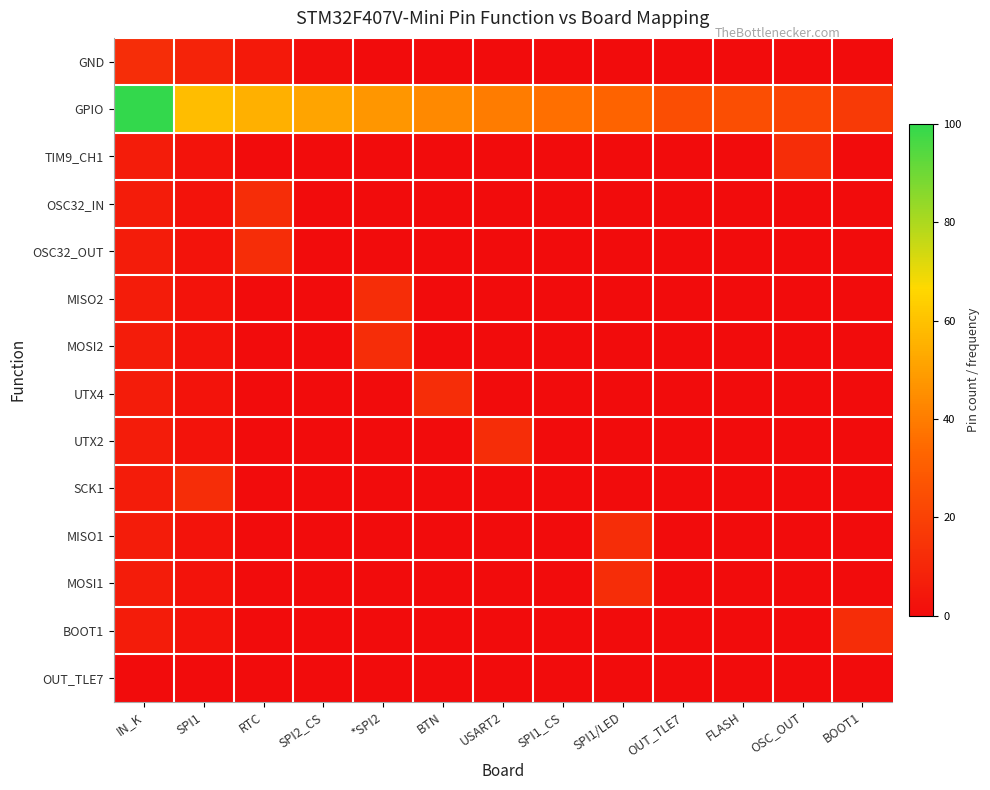

Reading left to right, transcribe all the data shown in this chart.

GND: IN_K=12.5	SPI1=8.7	RTC=5.0	SPI2_CS=1.2	*SPI2=0.0	BTN=0.0	USART2=0.0	SPI1_CS=0.0	SPI1/LED=0.0	OUT_TLE7=0.0	FLASH=0.0	OSC_OUT=0.0	BOOT1=0.0
GPIO: IN_K=100.0	SPI1=58.7	RTC=55.0	SPI2_CS=51.2	*SPI2=47.5	BTN=43.7	USART2=40.0	SPI1_CS=36.2	SPI1/LED=32.5	OUT_TLE7=25.0	FLASH=25.0	OSC_OUT=21.2	BOOT1=17.5
TIM9_CH1: IN_K=6.2	SPI1=2.5	RTC=0.0	SPI2_CS=0.0	*SPI2=0.0	BTN=0.0	USART2=0.0	SPI1_CS=0.0	SPI1/LED=0.0	OUT_TLE7=0.0	FLASH=0.0	OSC_OUT=12.5	BOOT1=0.0
OSC32_IN: IN_K=6.2	SPI1=2.5	RTC=12.5	SPI2_CS=0.0	*SPI2=0.0	BTN=0.0	USART2=0.0	SPI1_CS=0.0	SPI1/LED=0.0	OUT_TLE7=0.0	FLASH=0.0	OSC_OUT=0.0	BOOT1=0.0
OSC32_OUT: IN_K=6.2	SPI1=2.5	RTC=12.5	SPI2_CS=0.0	*SPI2=0.0	BTN=0.0	USART2=0.0	SPI1_CS=0.0	SPI1/LED=0.0	OUT_TLE7=0.0	FLASH=0.0	OSC_OUT=0.0	BOOT1=0.0
MISO2: IN_K=6.2	SPI1=2.5	RTC=0.0	SPI2_CS=0.0	*SPI2=12.5	BTN=0.0	USART2=0.0	SPI1_CS=0.0	SPI1/LED=0.0	OUT_TLE7=0.0	FLASH=0.0	OSC_OUT=0.0	BOOT1=0.0
MOSI2: IN_K=6.2	SPI1=2.5	RTC=0.0	SPI2_CS=0.0	*SPI2=12.5	BTN=0.0	USART2=0.0	SPI1_CS=0.0	SPI1/LED=0.0	OUT_TLE7=0.0	FLASH=0.0	OSC_OUT=0.0	BOOT1=0.0
UTX4: IN_K=6.2	SPI1=2.5	RTC=0.0	SPI2_CS=0.0	*SPI2=0.0	BTN=12.5	USART2=0.0	SPI1_CS=0.0	SPI1/LED=0.0	OUT_TLE7=0.0	FLASH=0.0	OSC_OUT=0.0	BOOT1=0.0
UTX2: IN_K=6.2	SPI1=2.5	RTC=0.0	SPI2_CS=0.0	*SPI2=0.0	BTN=0.0	USART2=12.5	SPI1_CS=0.0	SPI1/LED=0.0	OUT_TLE7=0.0	FLASH=0.0	OSC_OUT=0.0	BOOT1=0.0
SCK1: IN_K=6.2	SPI1=12.5	RTC=0.0	SPI2_CS=0.0	*SPI2=0.0	BTN=0.0	USART2=0.0	SPI1_CS=0.0	SPI1/LED=0.0	OUT_TLE7=0.0	FLASH=0.0	OSC_OUT=0.0	BOOT1=0.0
MISO1: IN_K=6.2	SPI1=2.5	RTC=0.0	SPI2_CS=0.0	*SPI2=0.0	BTN=0.0	USART2=0.0	SPI1_CS=0.0	SPI1/LED=12.5	OUT_TLE7=0.0	FLASH=0.0	OSC_OUT=0.0	BOOT1=0.0
MOSI1: IN_K=6.2	SPI1=2.5	RTC=0.0	SPI2_CS=0.0	*SPI2=0.0	BTN=0.0	USART2=0.0	SPI1_CS=0.0	SPI1/LED=12.5	OUT_TLE7=0.0	FLASH=0.0	OSC_OUT=0.0	BOOT1=0.0
BOOT1: IN_K=6.2	SPI1=2.5	RTC=0.0	SPI2_CS=0.0	*SPI2=0.0	BTN=0.0	USART2=0.0	SPI1_CS=0.0	SPI1/LED=0.0	OUT_TLE7=0.0	FLASH=0.0	OSC_OUT=0.0	BOOT1=12.5
OUT_TLE7: IN_K=0.0	SPI1=0.0	RTC=0.0	SPI2_CS=0.0	*SPI2=0.0	BTN=0.0	USART2=0.0	SPI1_CS=0.0	SPI1/LED=0.0	OUT_TLE7=0.0	FLASH=0.0	OSC_OUT=0.0	BOOT1=0.0